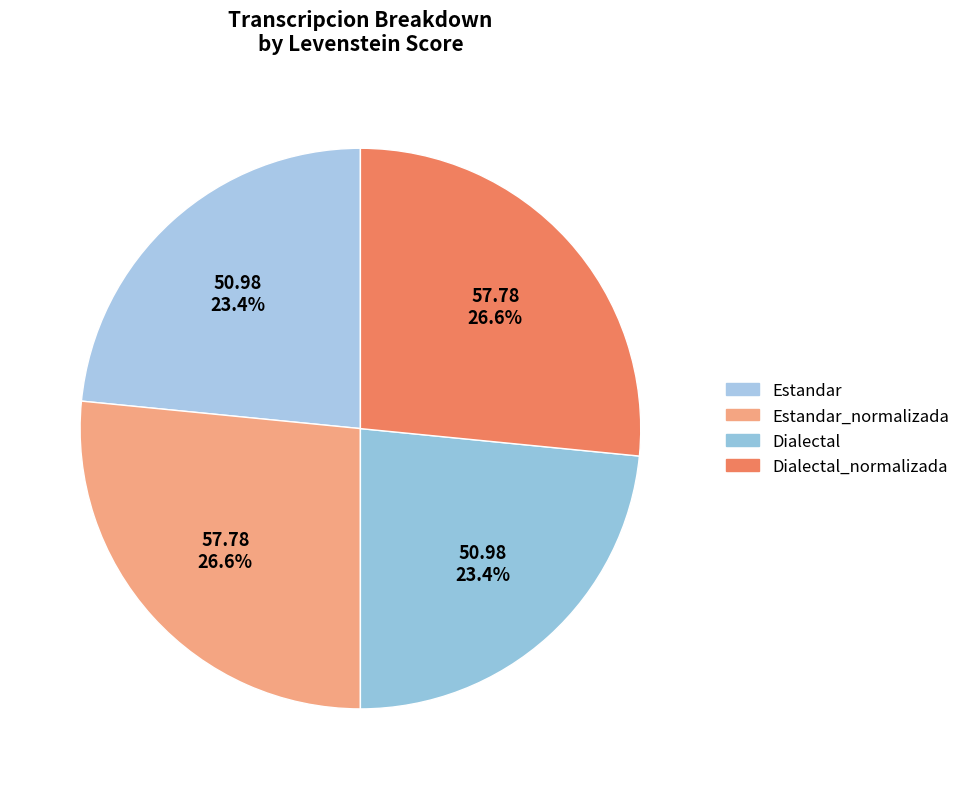

Between Estandar_normalizada and Dialectal_normalizada, which is larger?

Estandar_normalizada